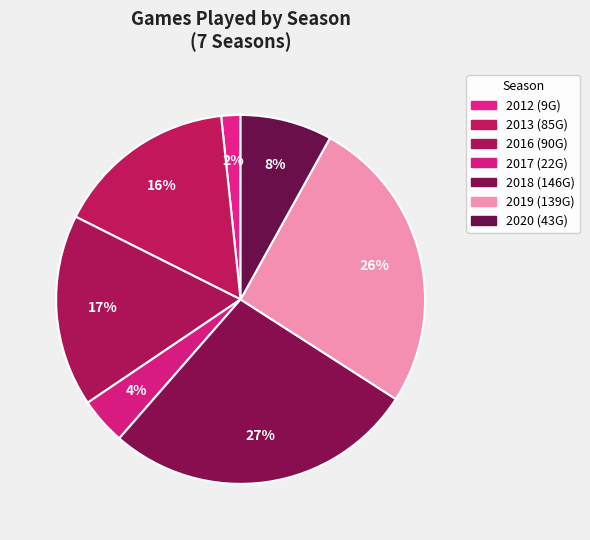

Is there a majority slice in this chart?

No